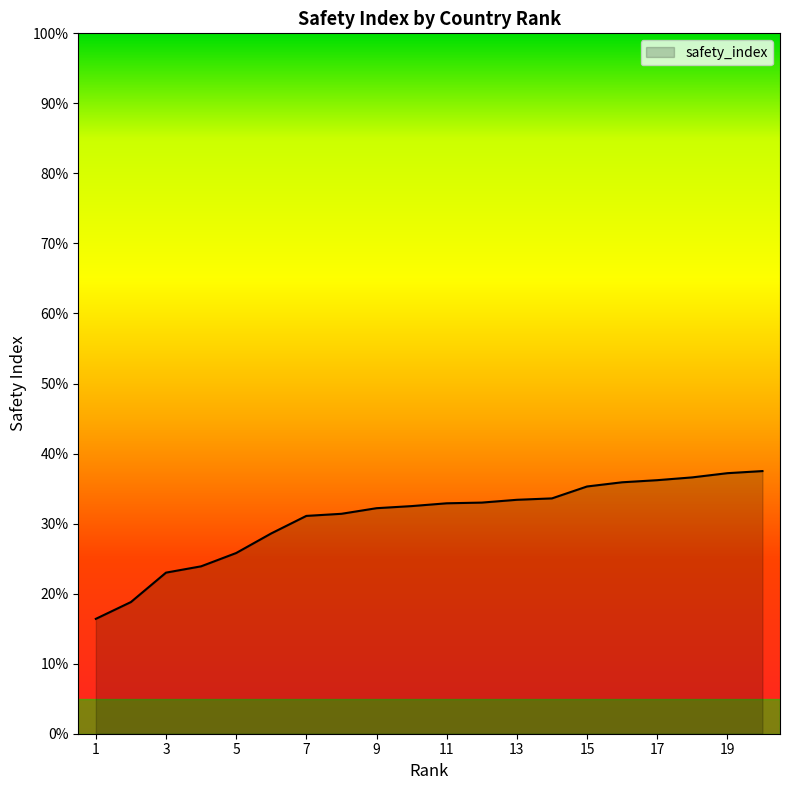

What is the smallest value displayed?

16.4